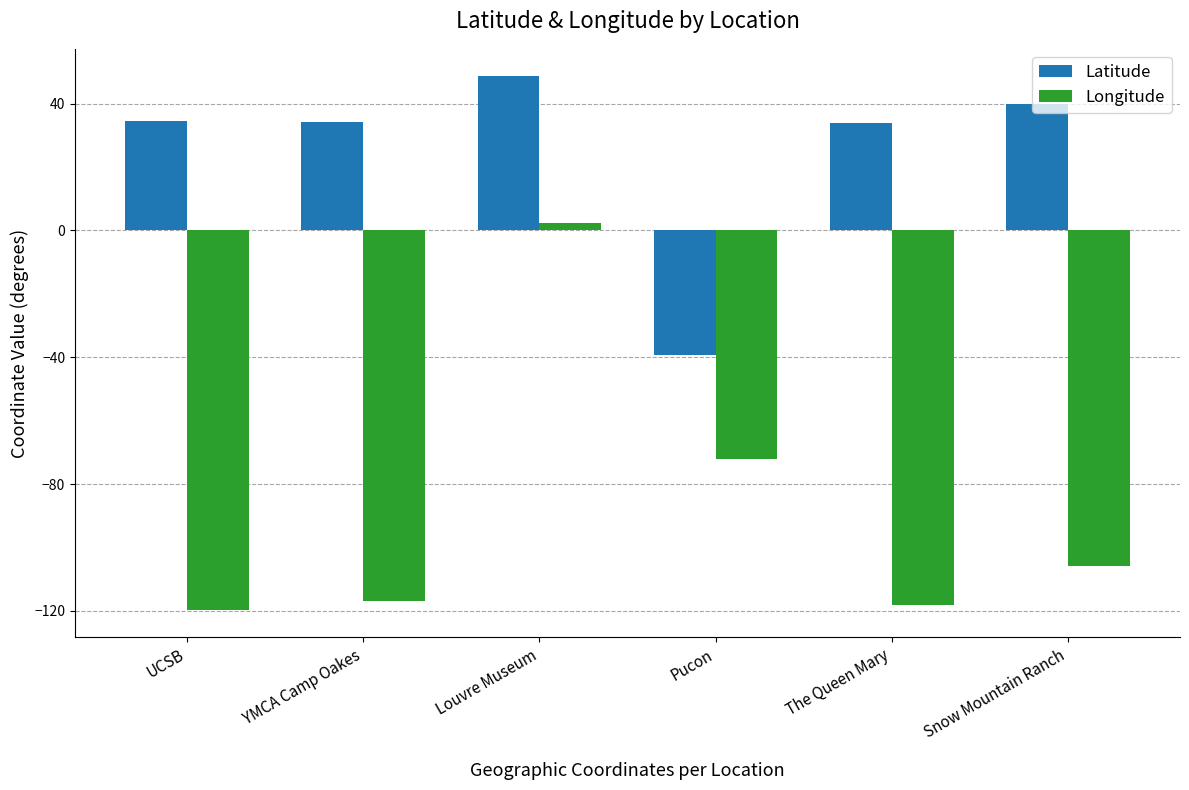

Rank the series by their average value, from highest to lowest.

Latitude, Longitude